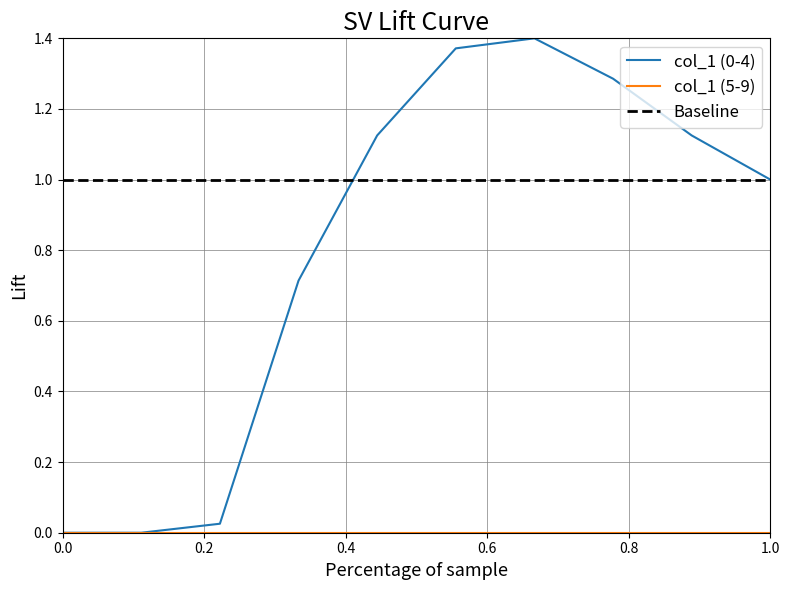

How many lines are shown in the chart?

3